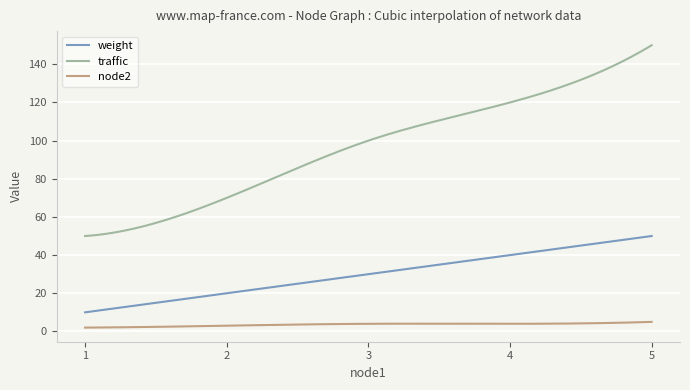

Which series has the largest range (max minus min)?

traffic